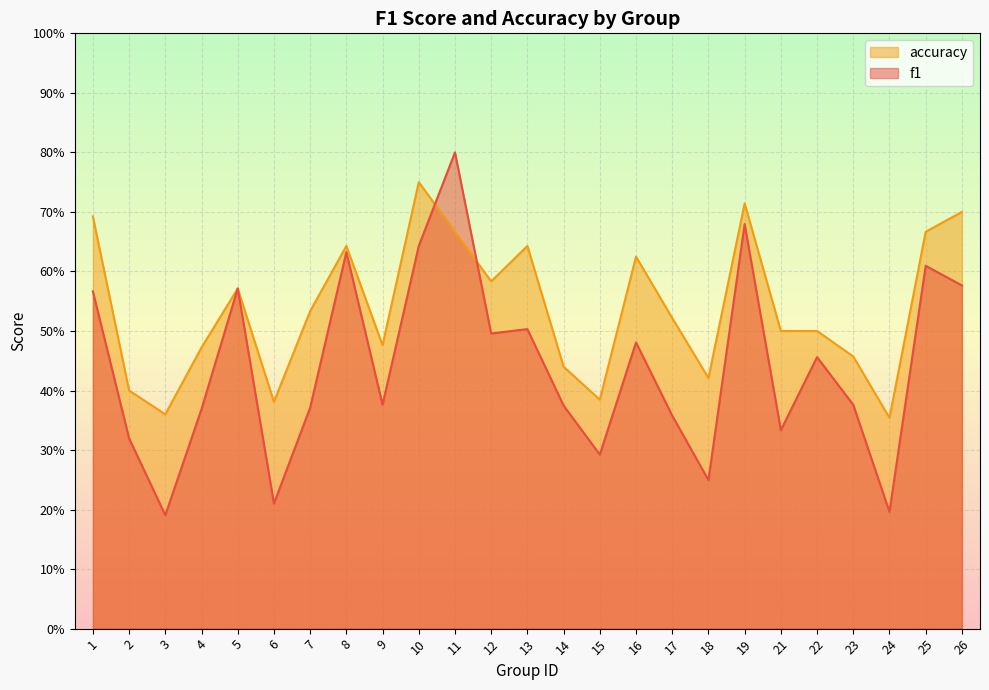

Is it true that f1 equals 1.0 at 1?

False